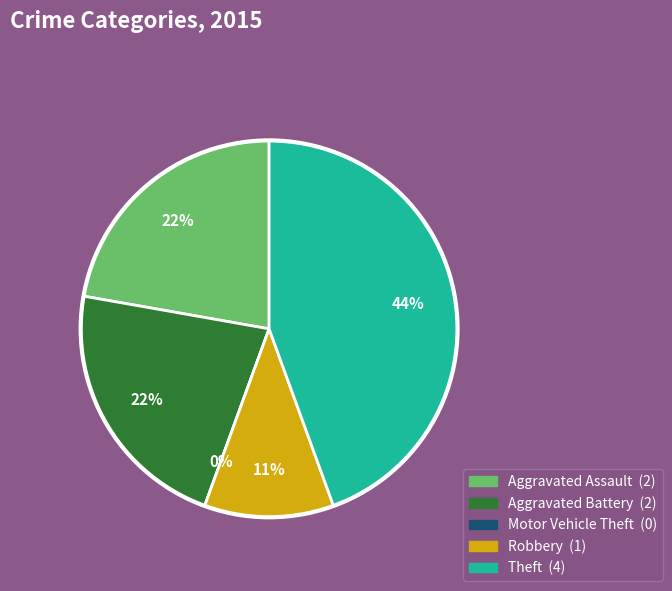

To the nearest percent, what percentage of the pie is Robbery?

11%